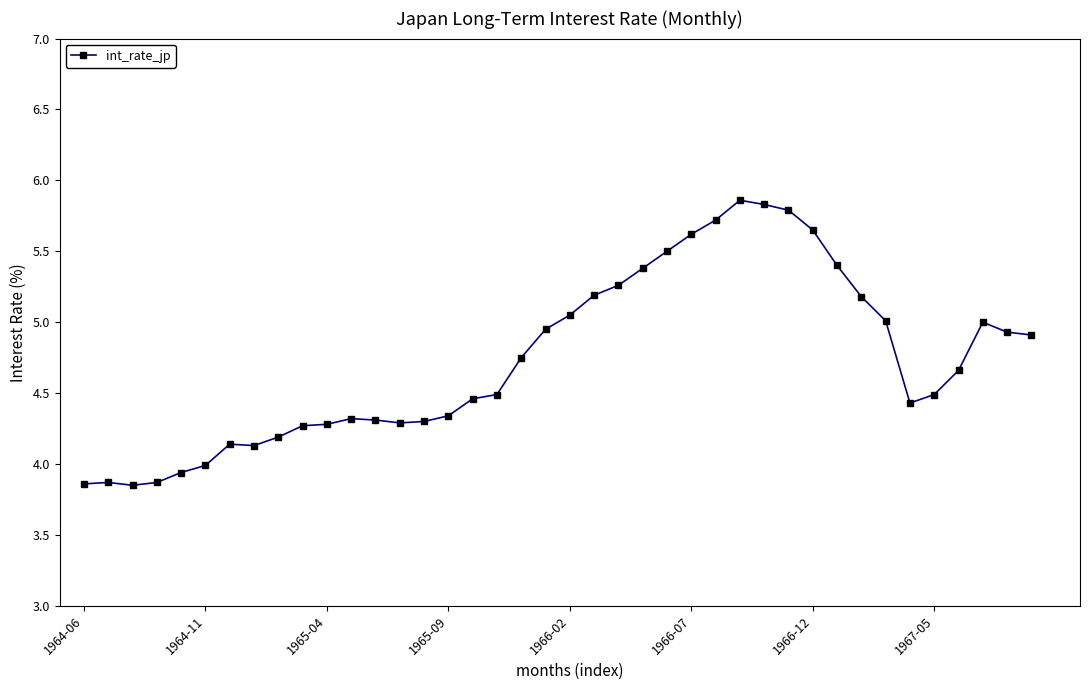

What is the sum of all values?

189.5